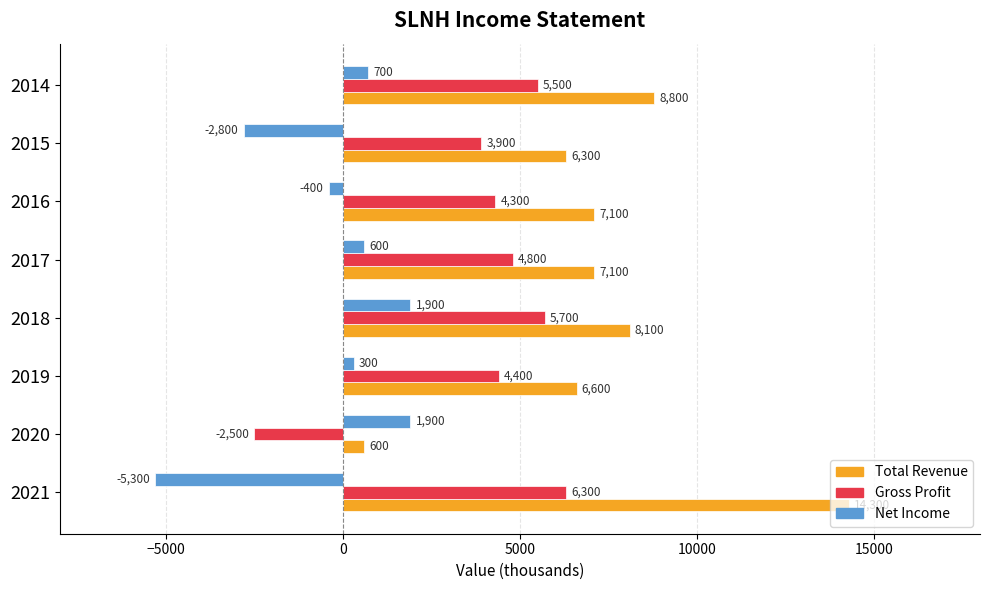

What is the difference between the highest and lowest values at 2019?

6300